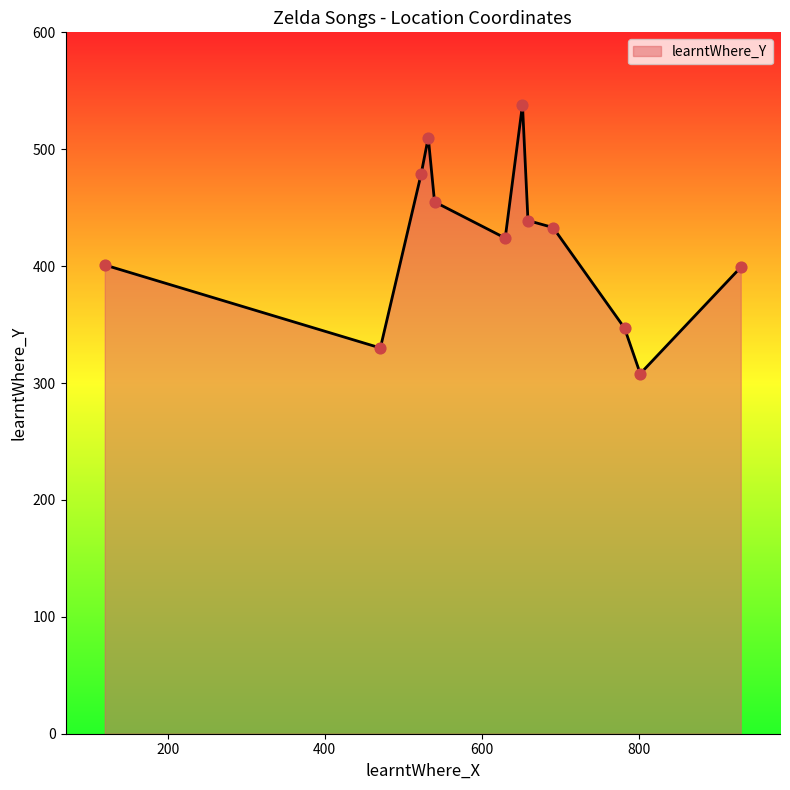

What is the minimum value shown in the chart?

308